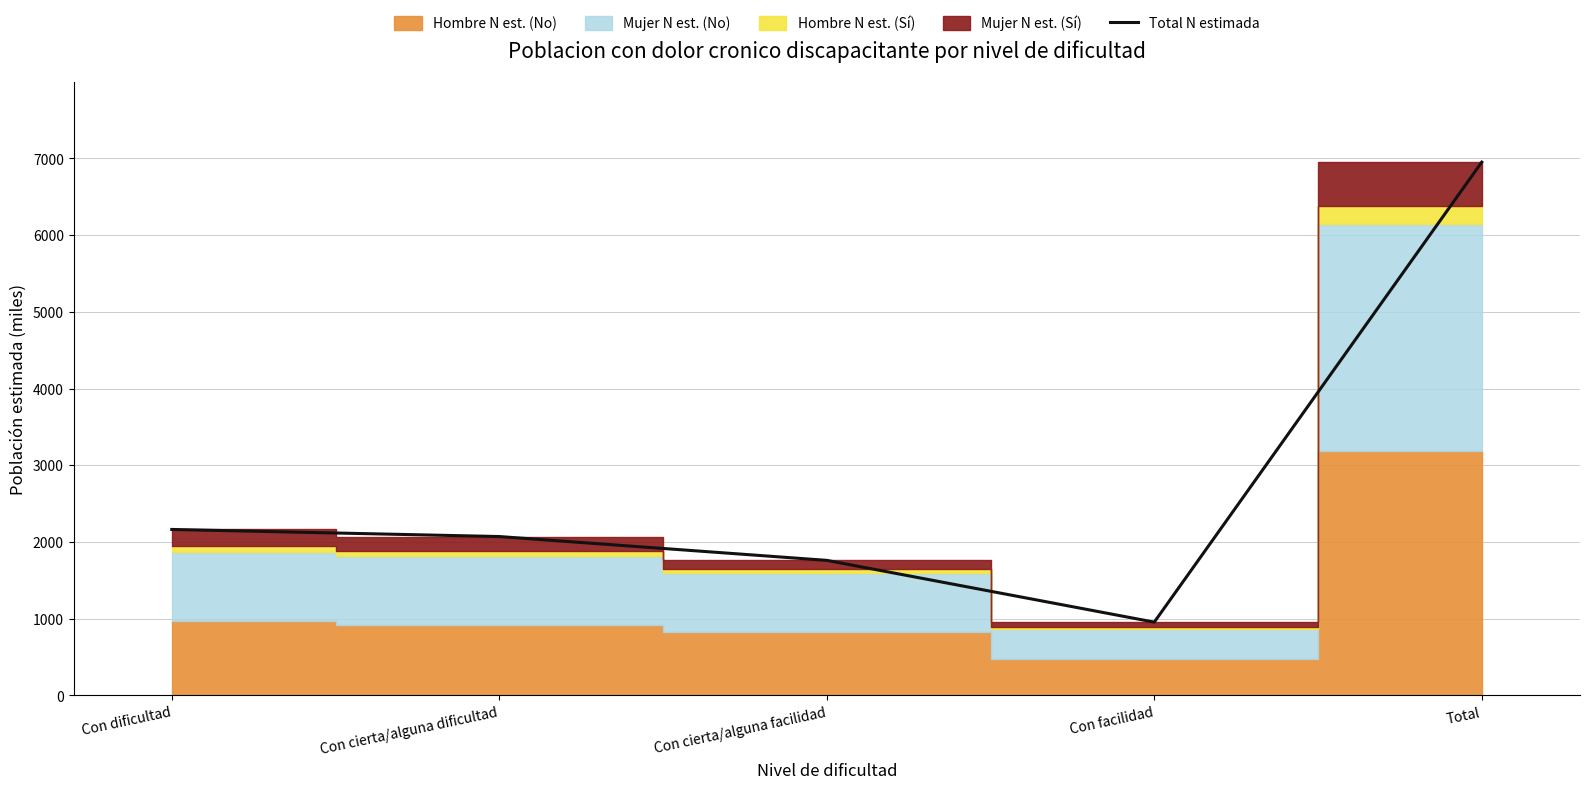

Rank the categories by value from highest to lowest.

Total, Con dificultad, Con cierta/alguna dificultad, Con cierta/alguna facilidad, Con facilidad